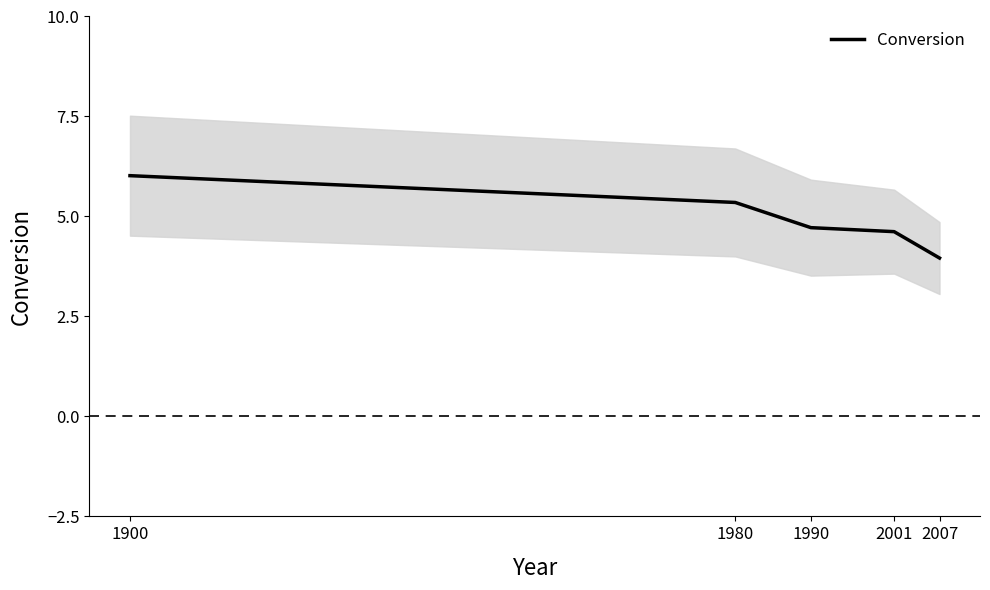

Rank the categories by value from highest to lowest.

1900, 1980, 1990, 2001, 2007